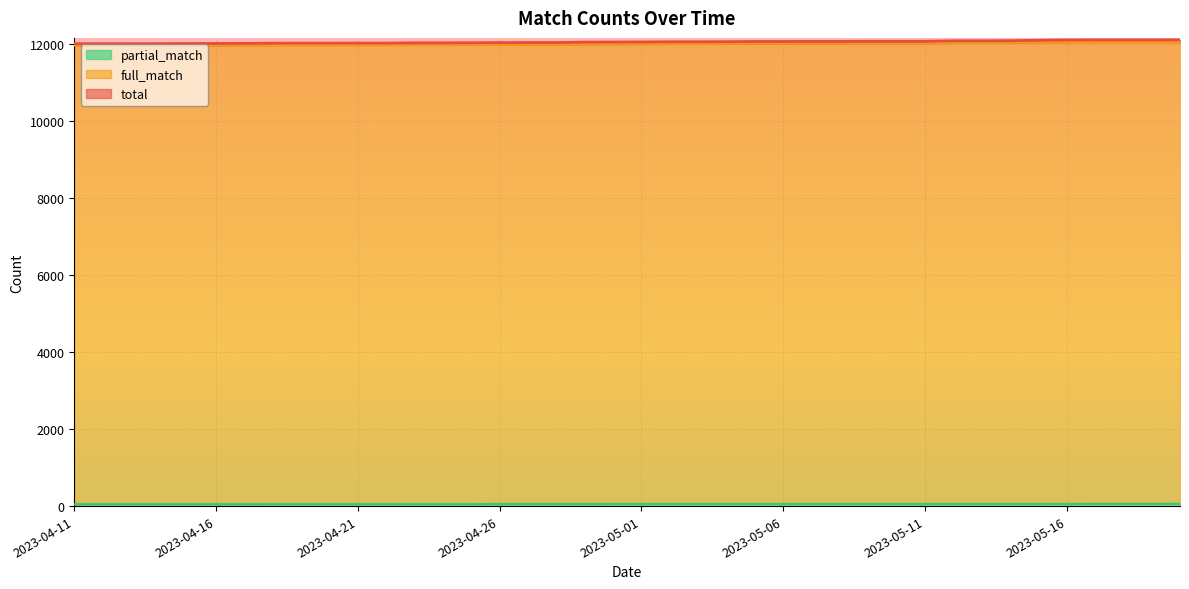

True or false: total has a value of 3538 at 2023-04-26.

False